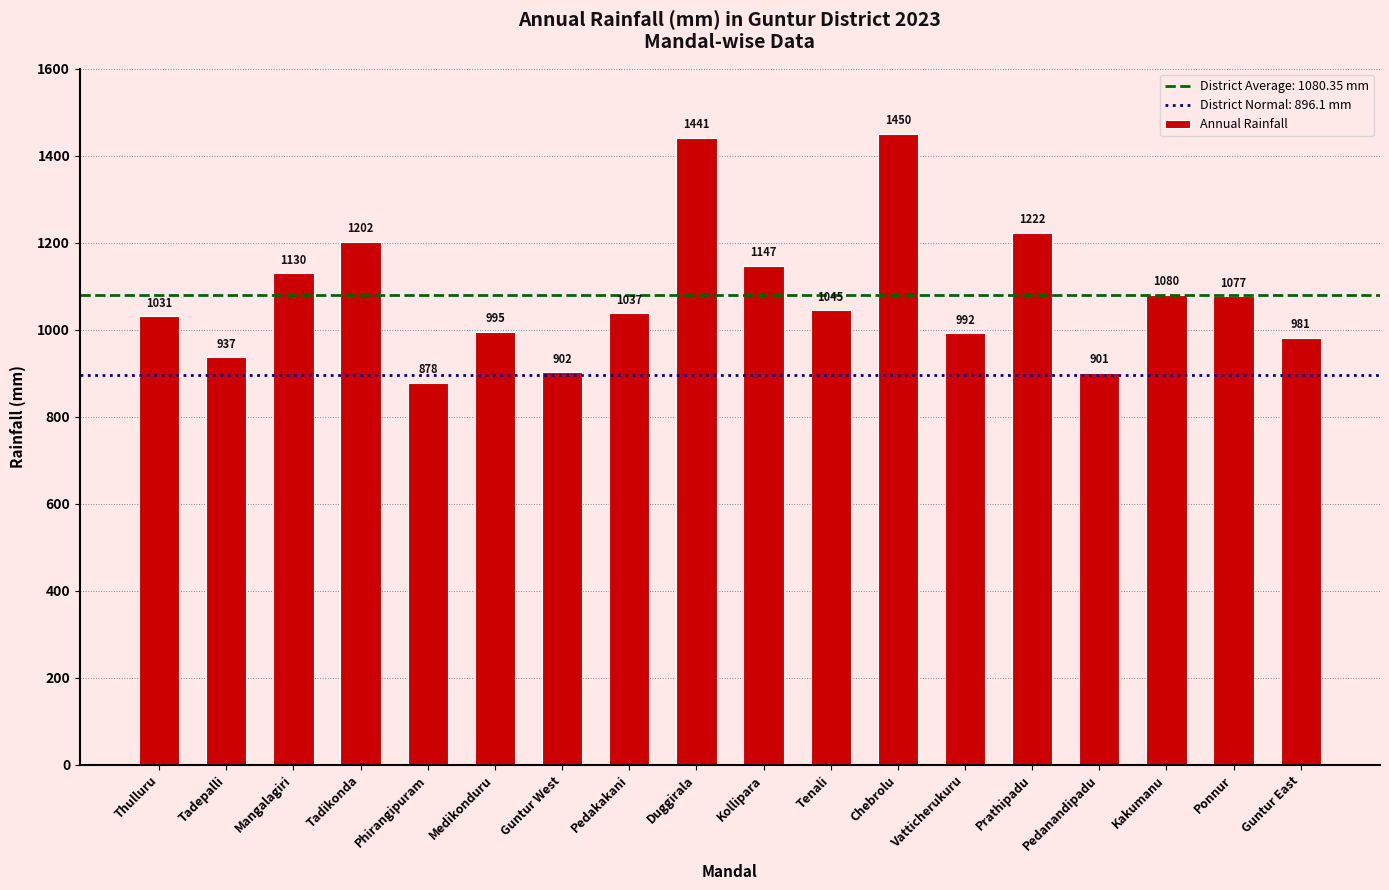

True or false: the data shows 560.1 at Pedanandipadu.

False